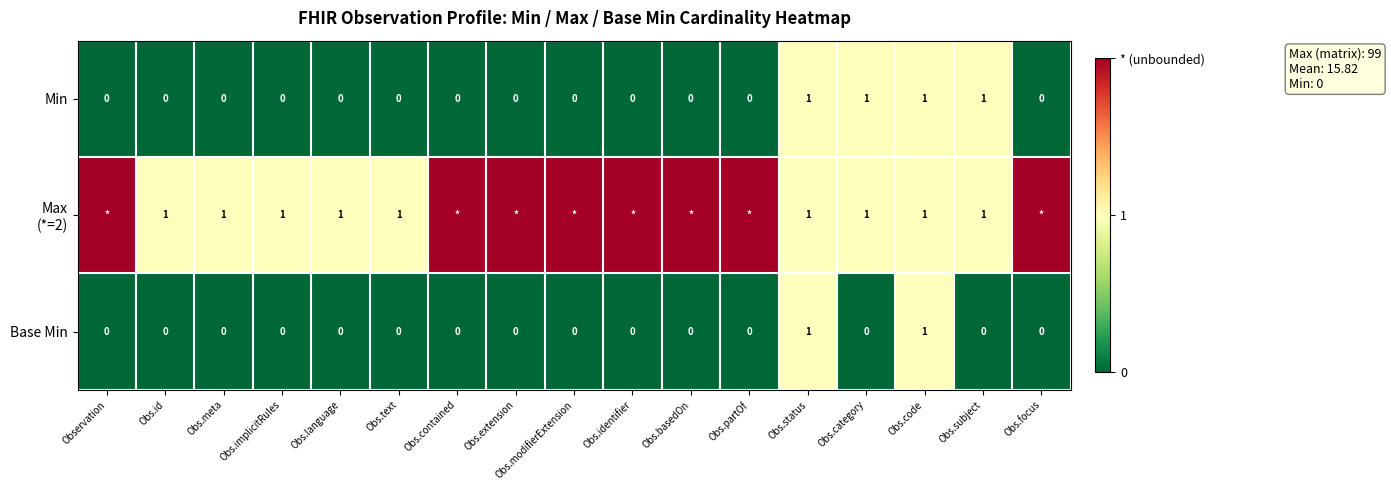

The value of Min at Obs.subject is 1. True or false?

True